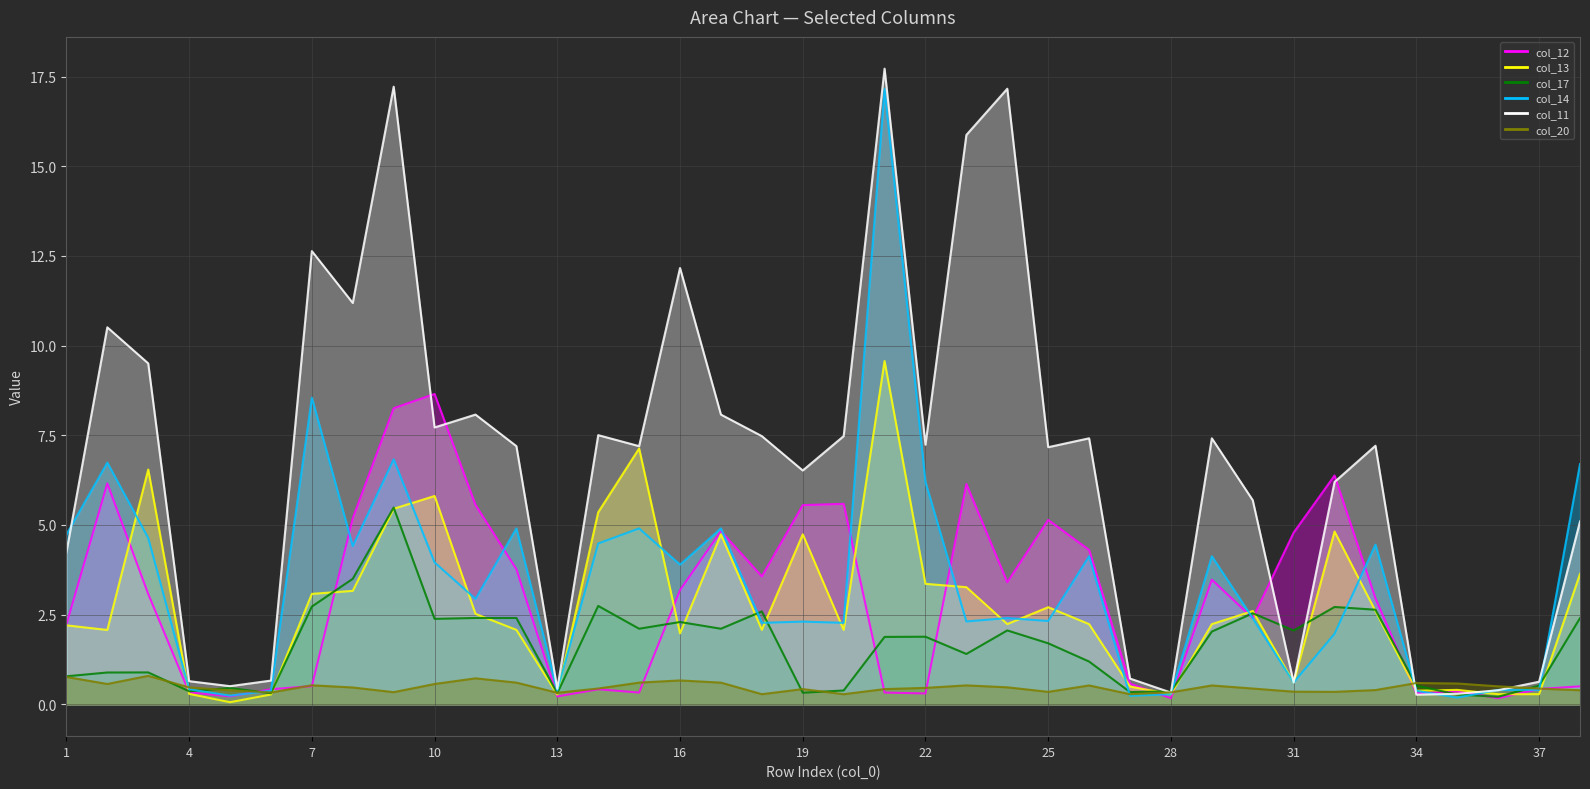

How many values in the col_11_line series exceed 7?

22